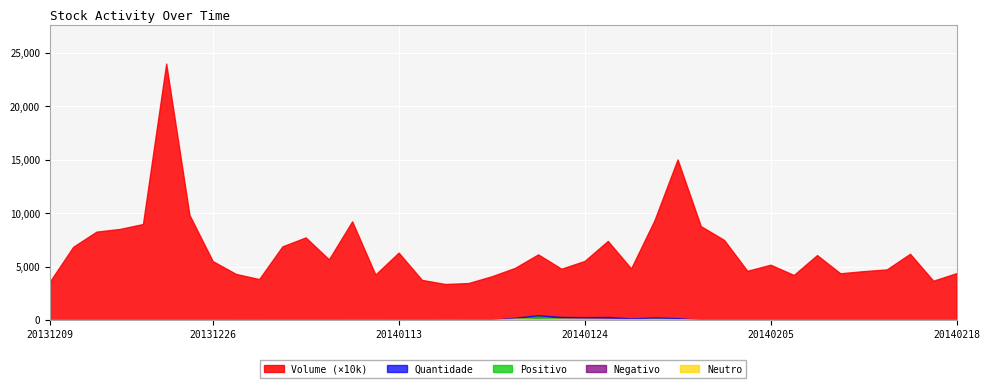

True or false: Quantidade and Volume cross at least once.

False